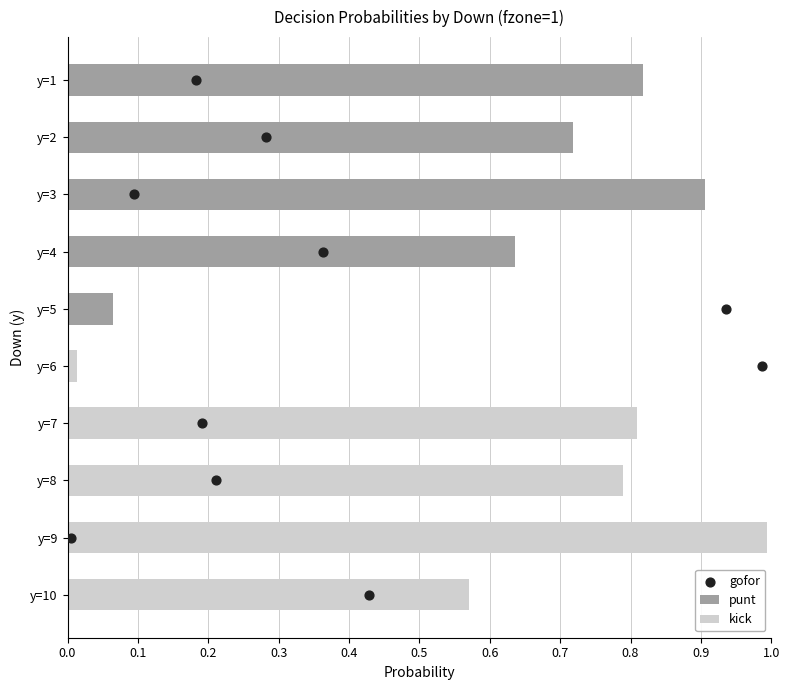

What is the maximum value for punt?

0.9